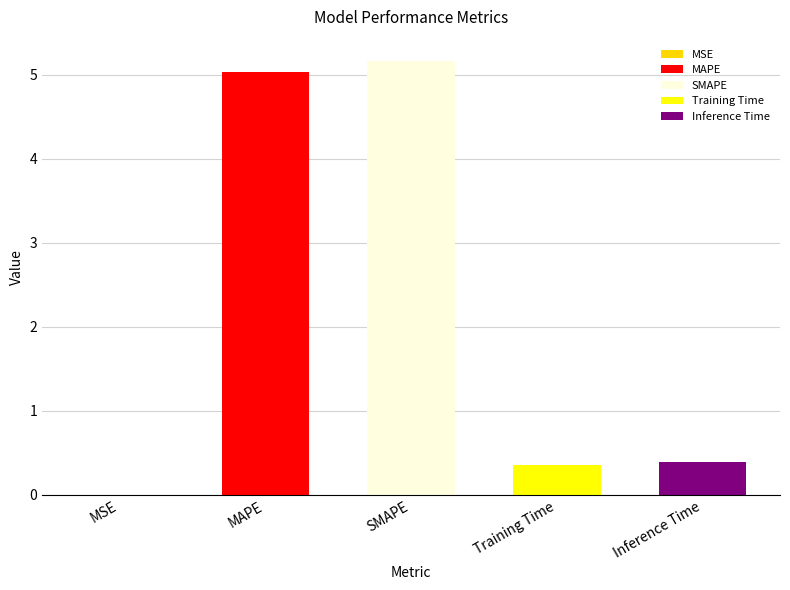

Rank the categories by value from lowest to highest.

MSE, Training Time, Inference Time, MAPE, SMAPE